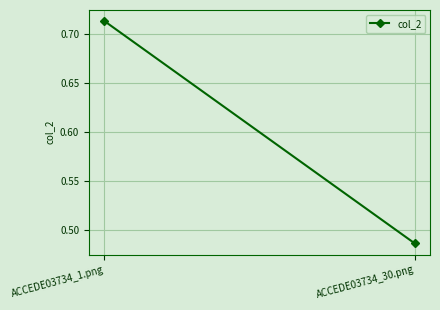

The value at ACCEDE03734_30.png is 0.5. True or false?

True